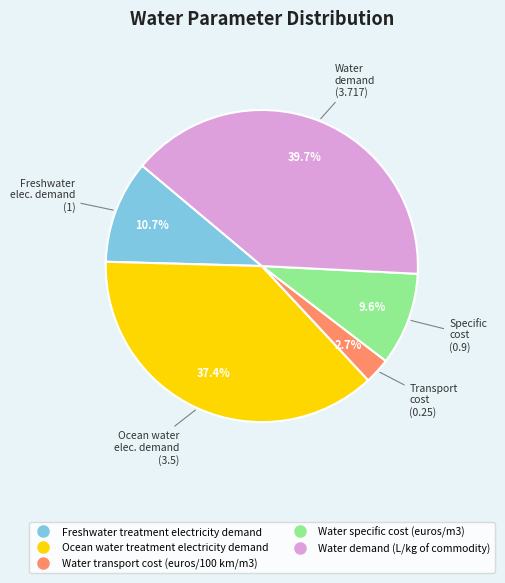

To the nearest percent, what is the difference between the largest and smallest slice percentages?

37%